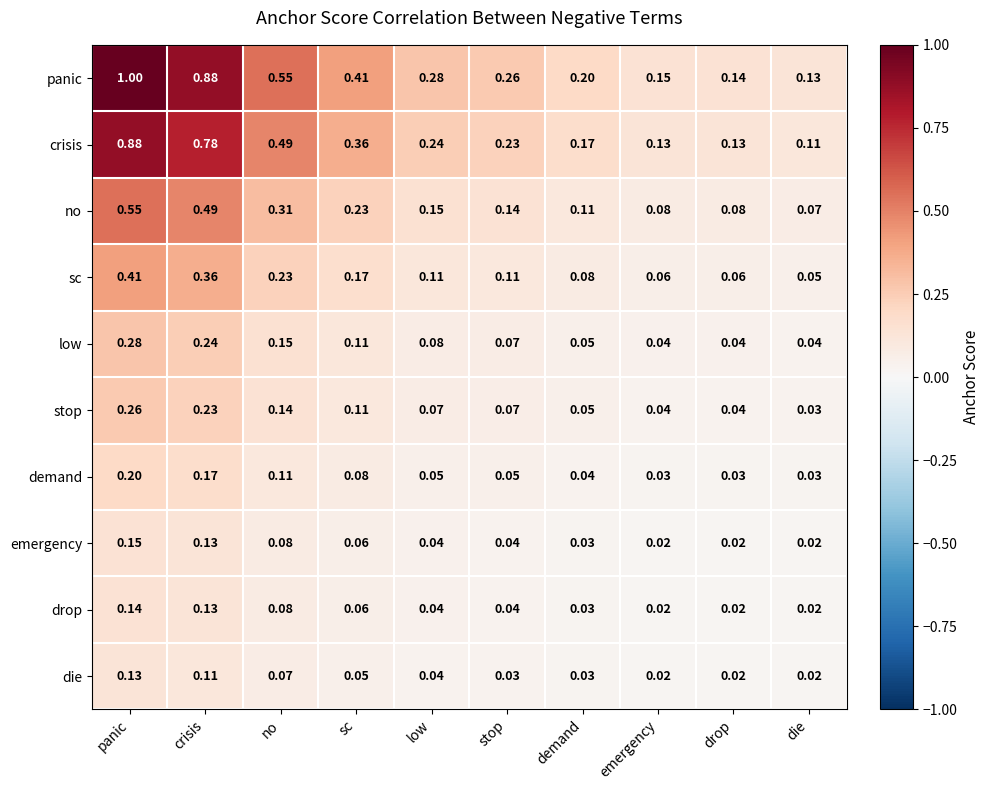

What is the difference between the highest and lowest values at stop?

0.2